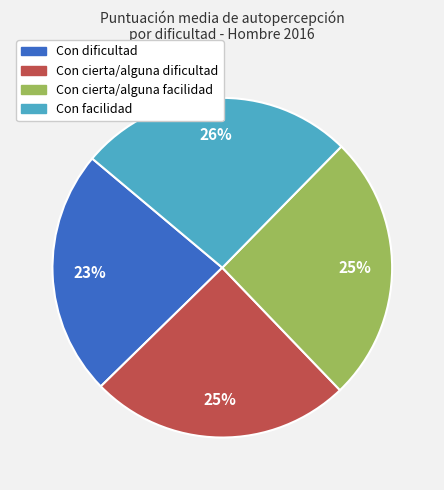

Is the sum of Con cierta/alguna dificultad and Con cierta/alguna facilidad greater than half?

Yes